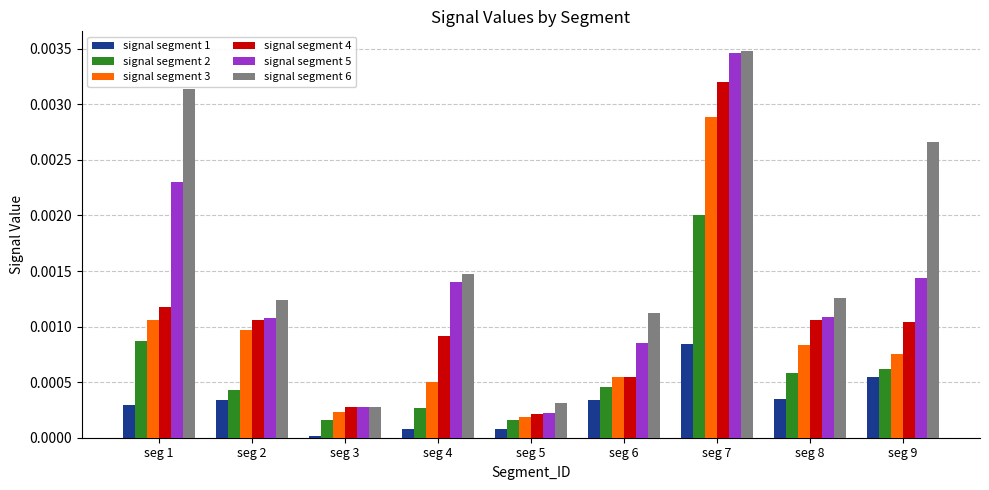

Is it true that signal segment 5 equals 0.0 at seg 9?

True